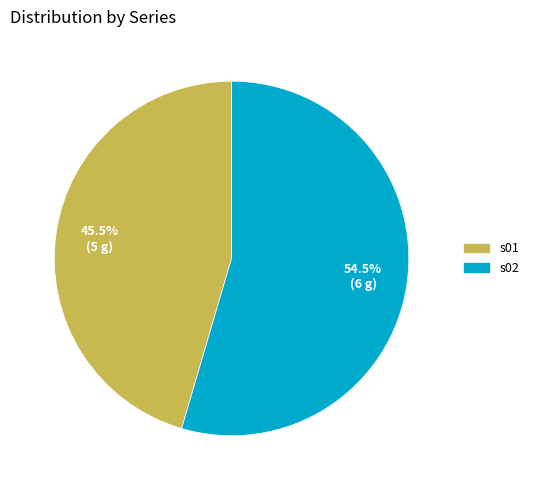

Does any single category account for the majority?

Yes